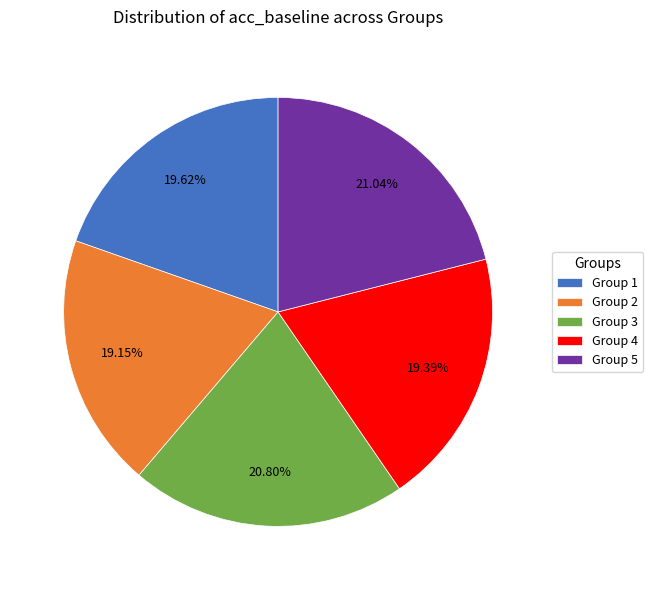

Does Group 5 represent more than half of the total?

No